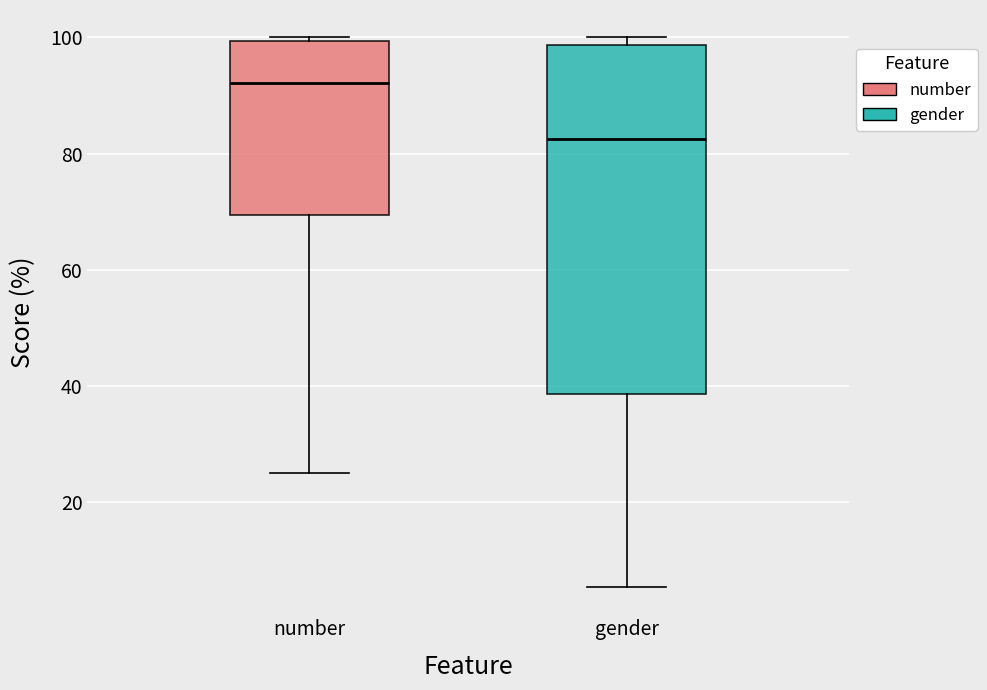

Where is the upper edge of the box for gender on the y-axis? The values are not printed on the chart, so give them approximately, as read against the axis.

98